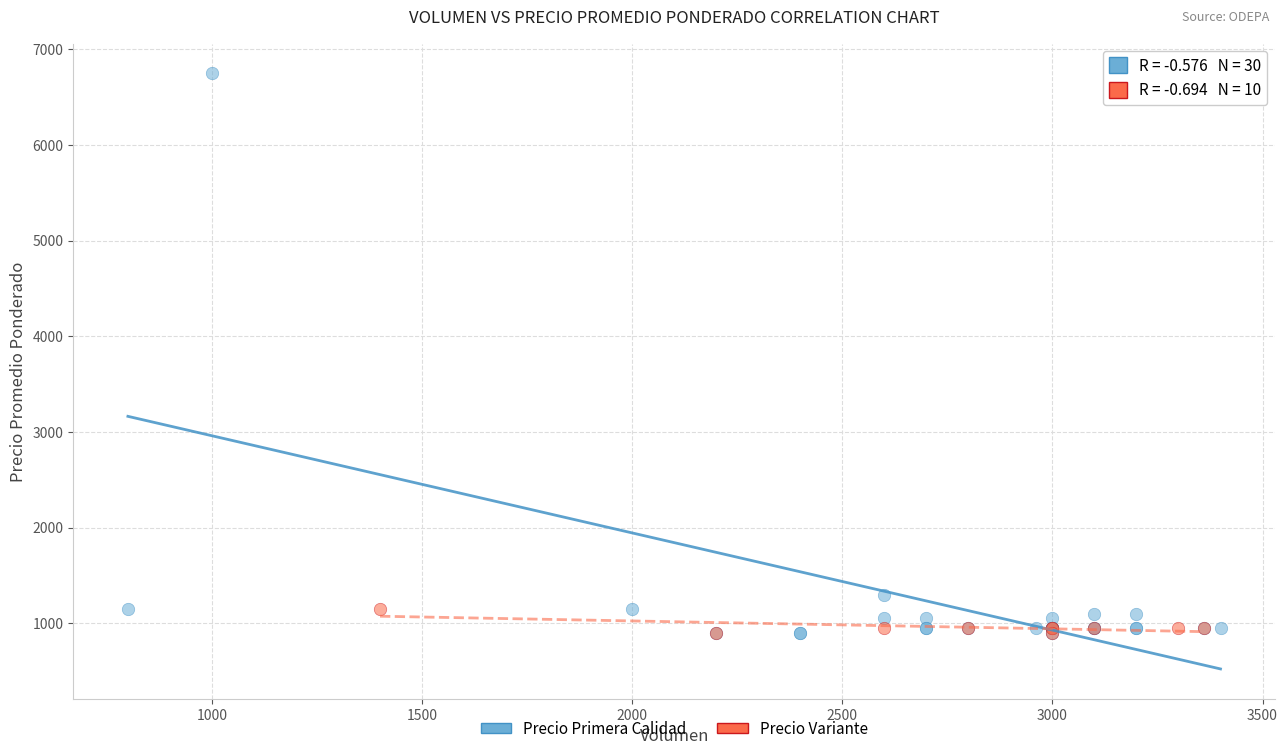

Which series reaches the maximum Y coordinate?

Precio Primera Calidad